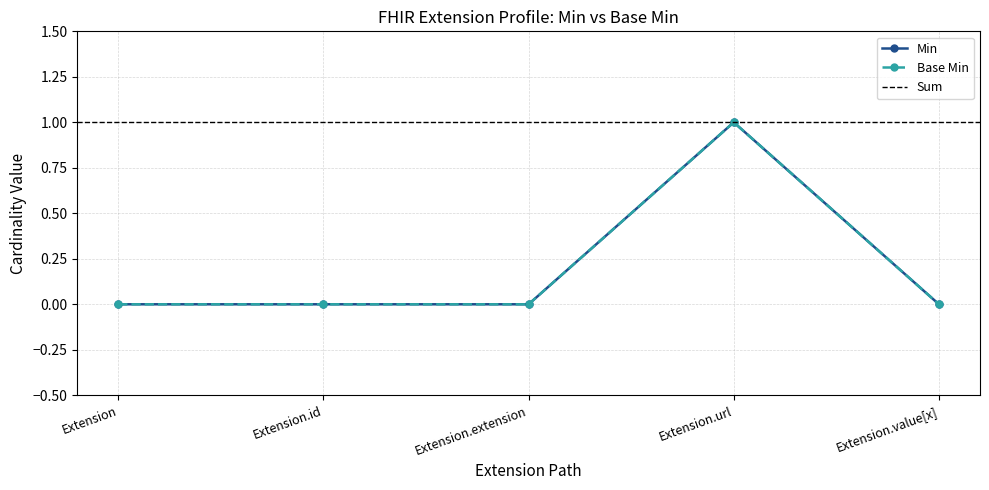

True or false: Min and Base Min intersect in this chart.

False